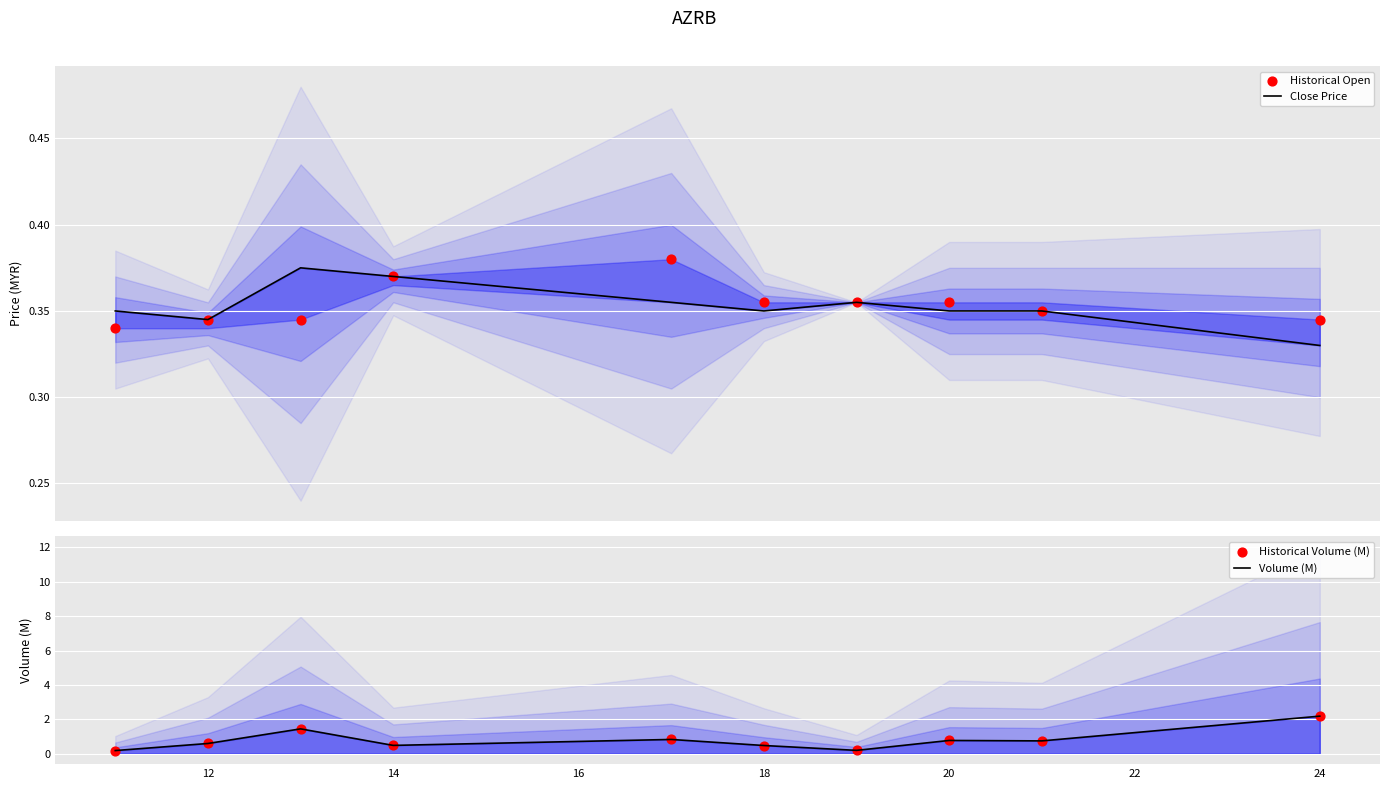

Which series has the largest total across all categories?

Volume (M)